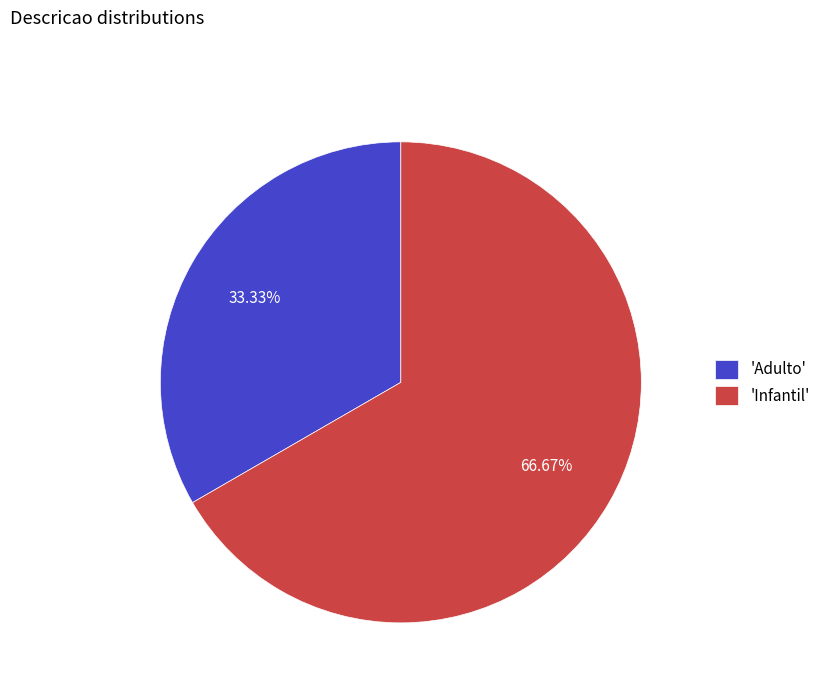

What is the majority slice?

'Infantil'